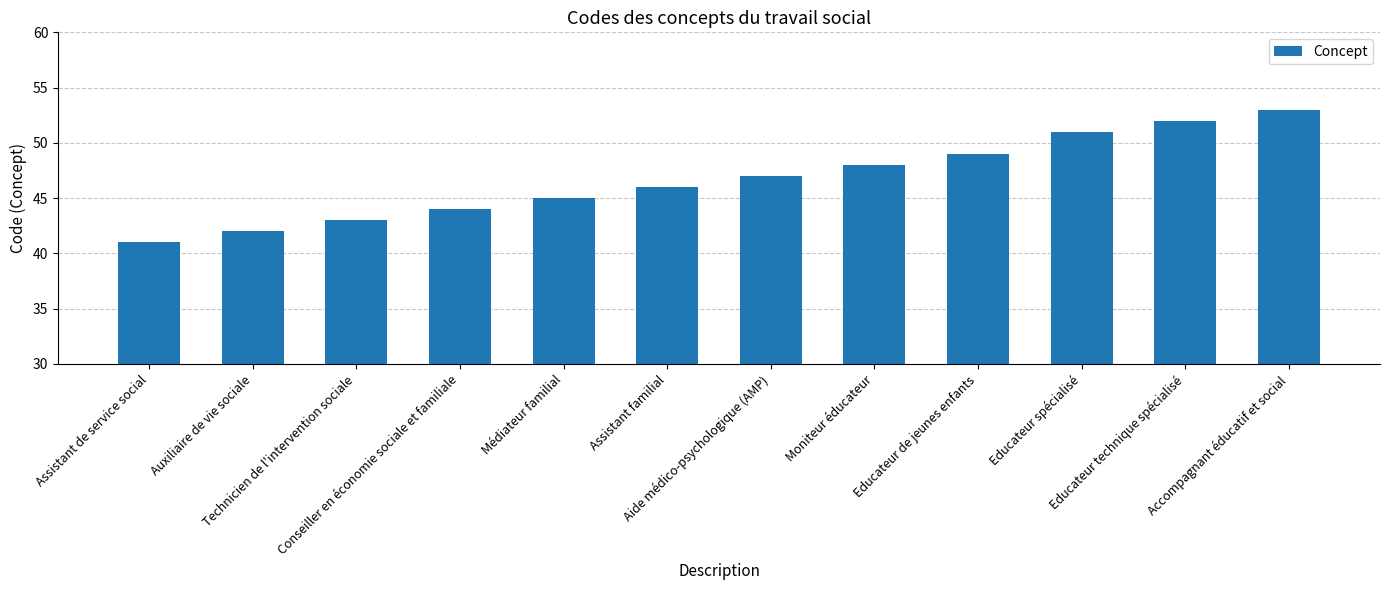

What is the sum of the values at Moniteur éducateur and Technicien de l'intervention sociale?

91